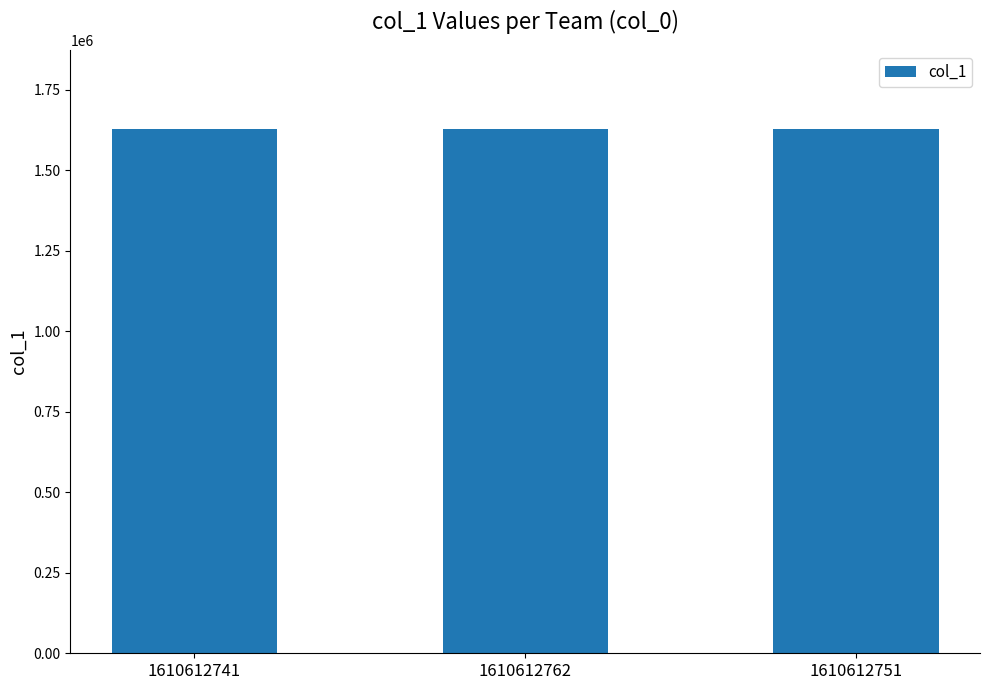

What is the label of the 2nd bar from the right?

1610612762